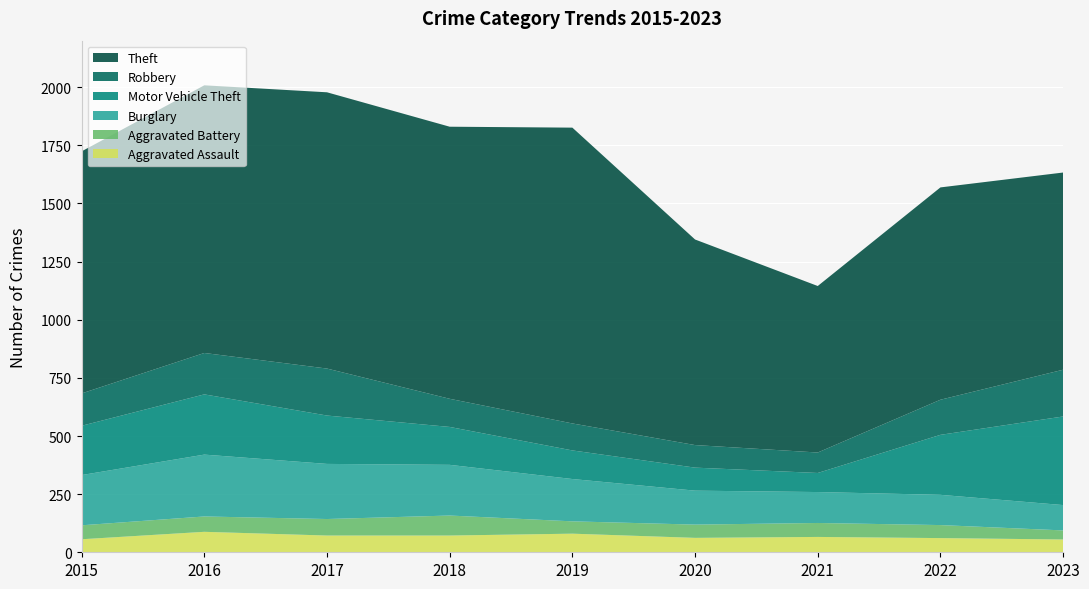

Reading right to left, list all the values displayed in this chart.

Aggravated Assault: 55	61	66	62	80	72	72	88	56
Aggravated Battery: 39	56	60	57	53	86	71	66	60
Burglary: 109	130	133	146	182	218	237	266	216
Motor Vehicle Theft: 381	258	82	99	123	163	208	259	212
Robbery: 201	151	88	97	116	121	202	178	139
Theft: 848	913	716	884	1272	1170	1188	1151	1041